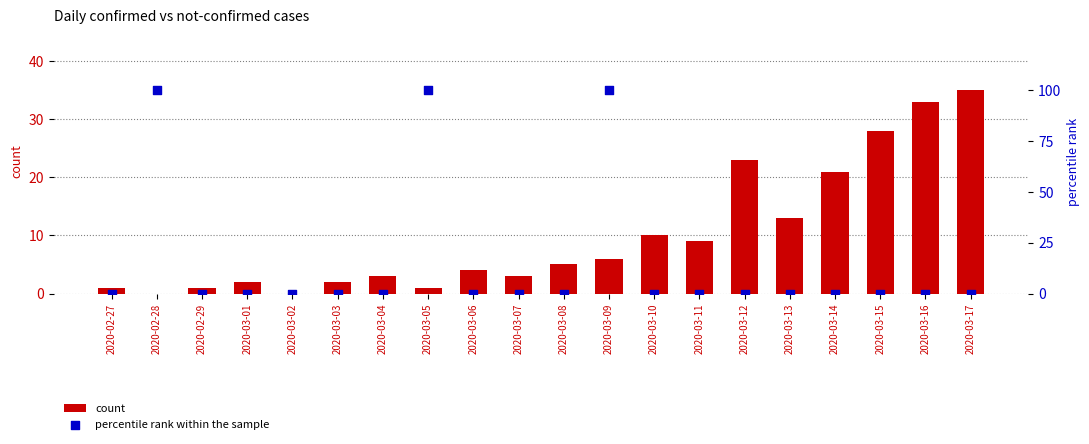

Which series reaches the maximum Y coordinate?

percentile rank within the sample